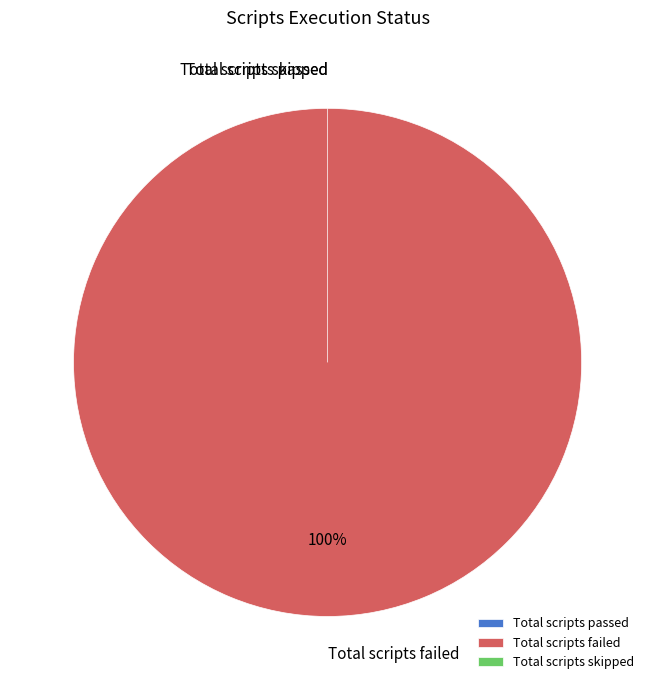

Is it true that Total scripts skipped is 1% of the pie?

False